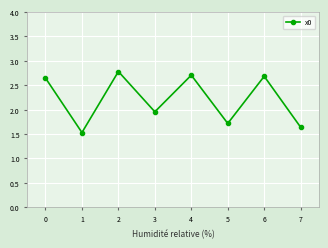

How many interior local valleys (lower than both neighbors) does the data have?

3